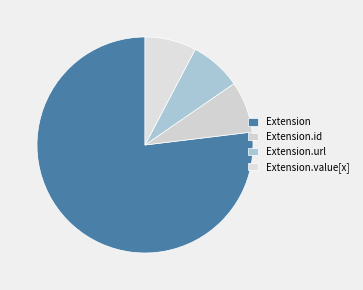

Count the number of slices in the pie.

4